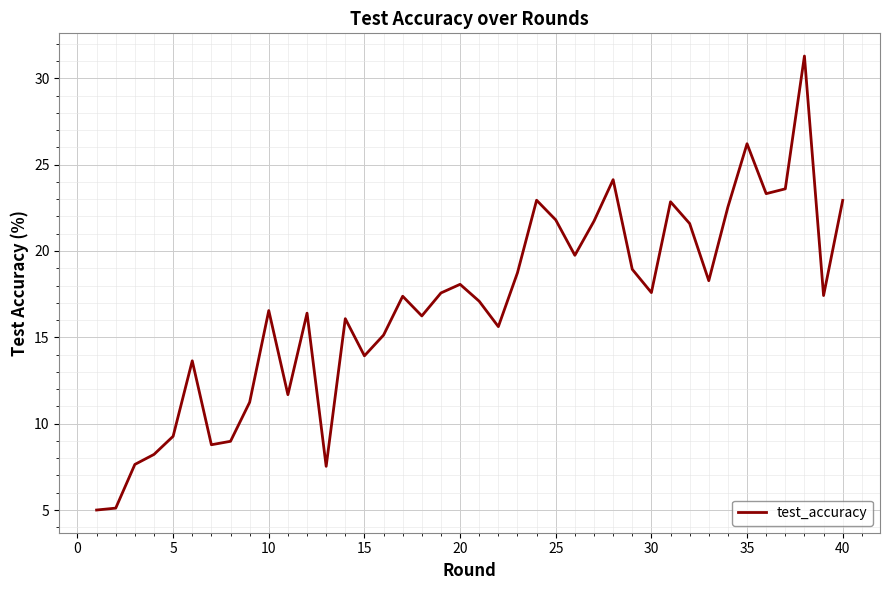

What is the maximum value shown in the chart?

31.3